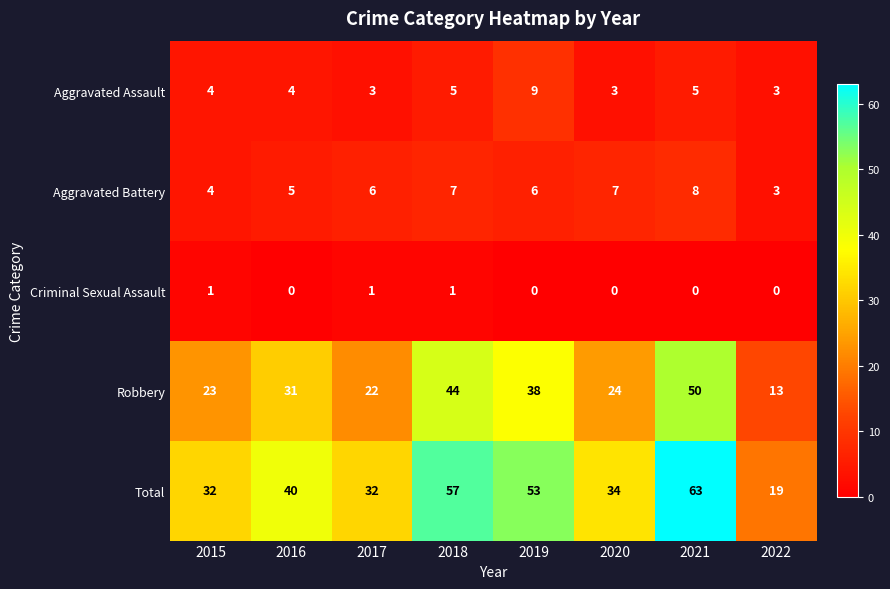

Which category has the highest value across all series?

2021